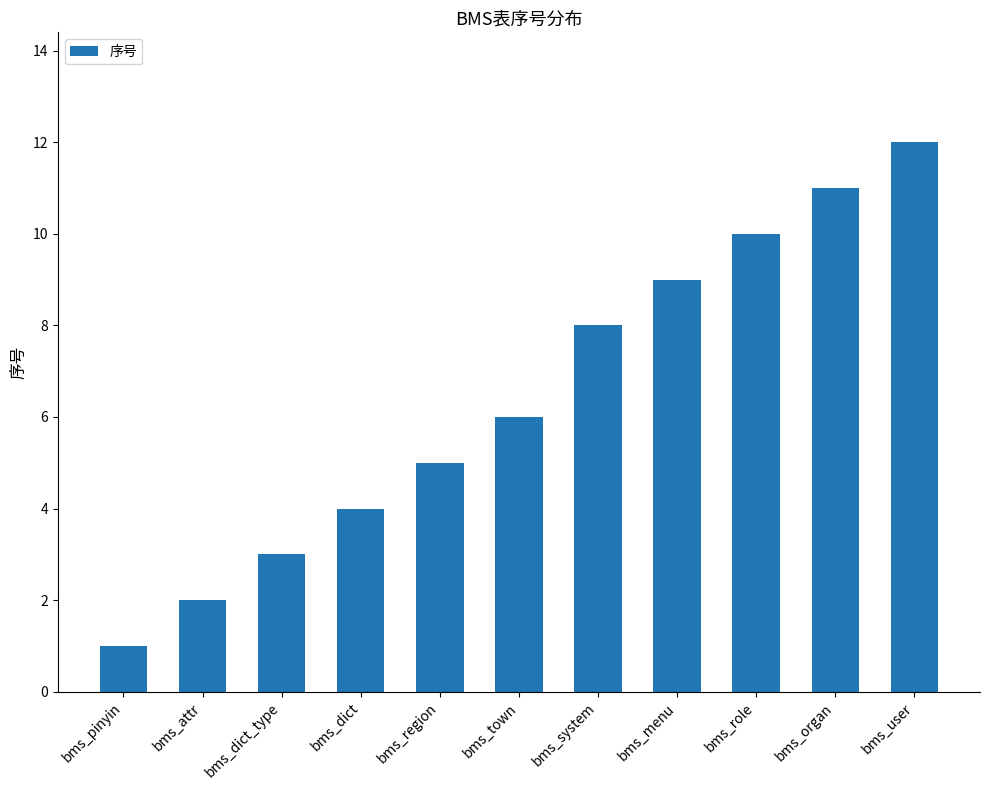

The value at bms_menu is 4. True or false?

False